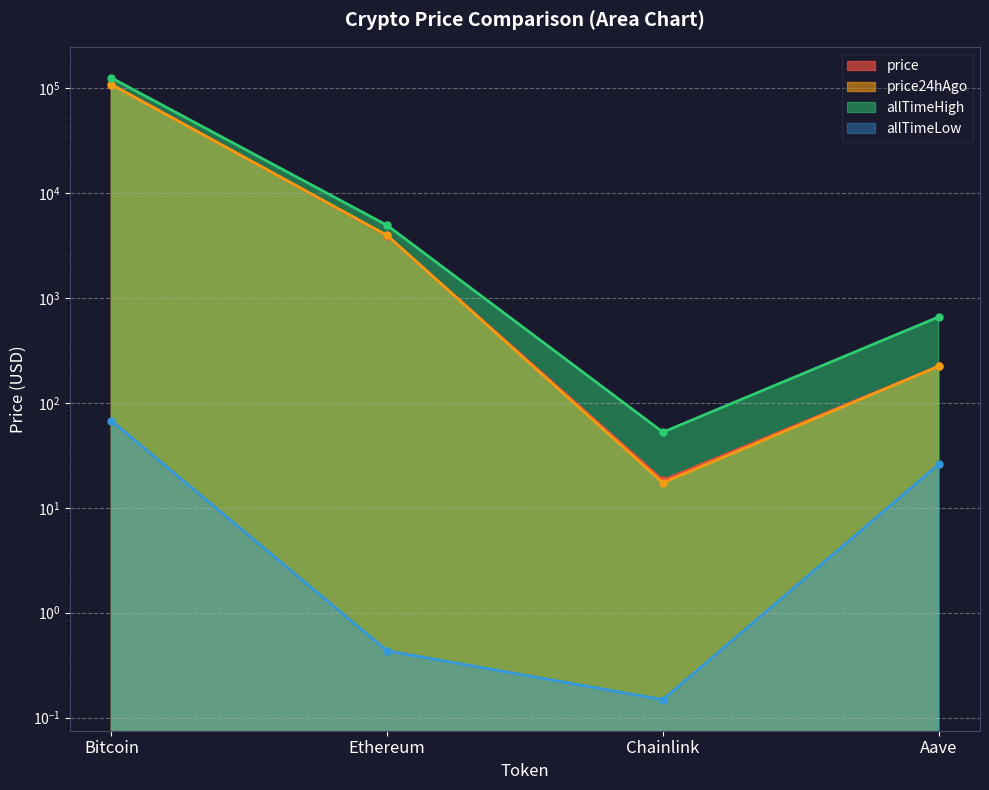

At which label does allTimeLow first exceed 26?

Bitcoin